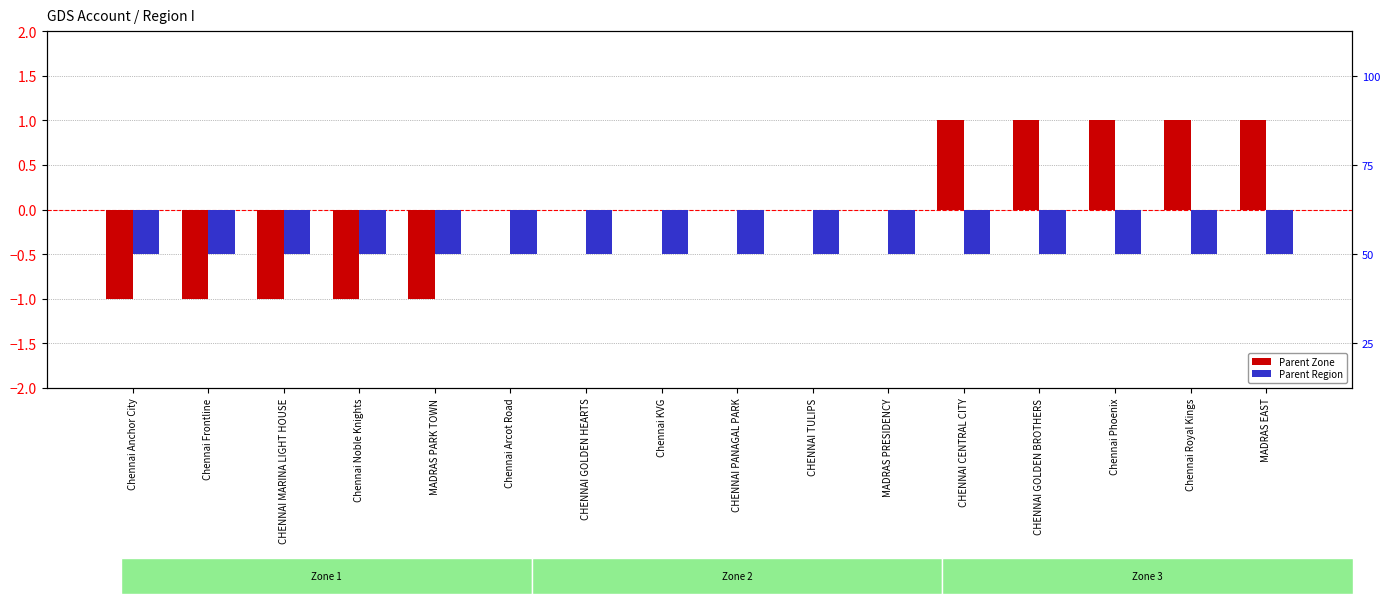

How many data points in Parent Zone are above 0?

5